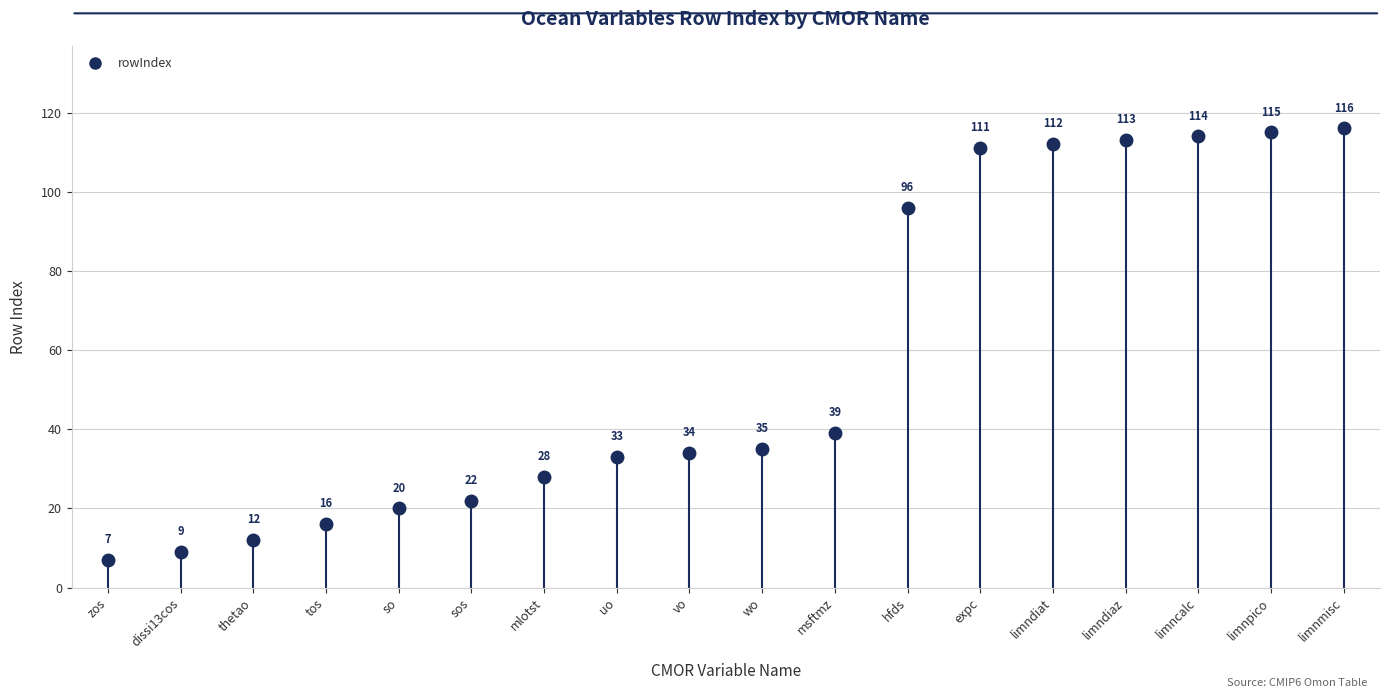

What is the average value?

57